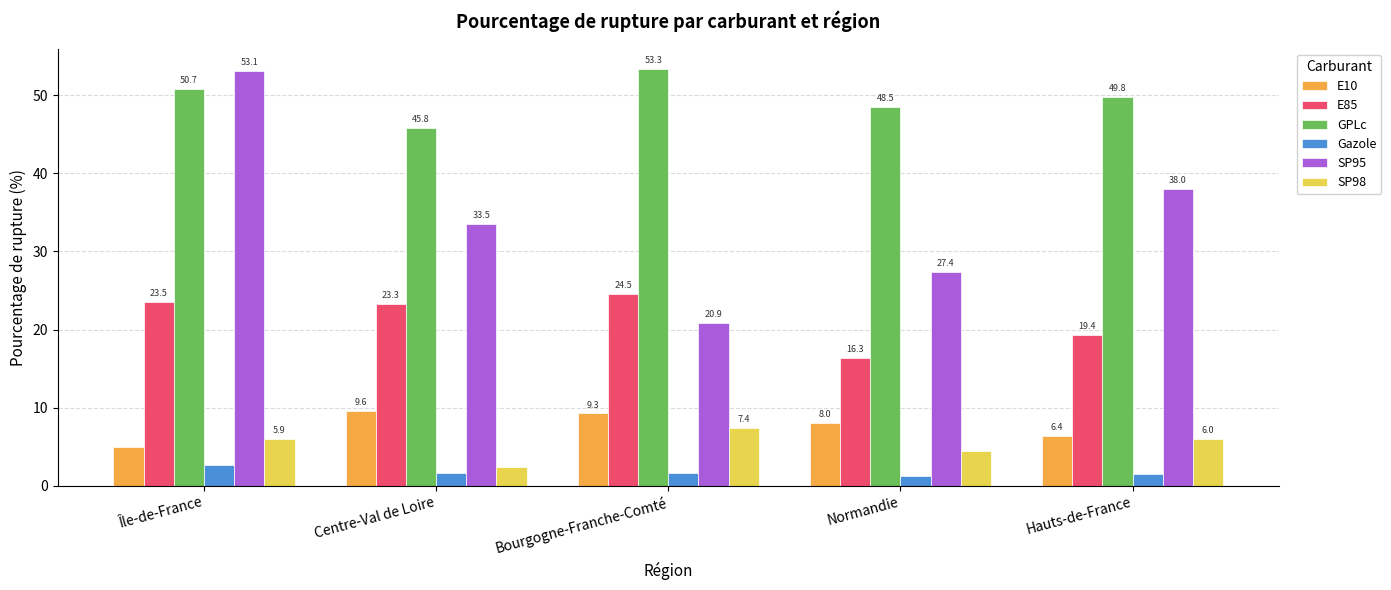

What position from the right is Normandie?

2